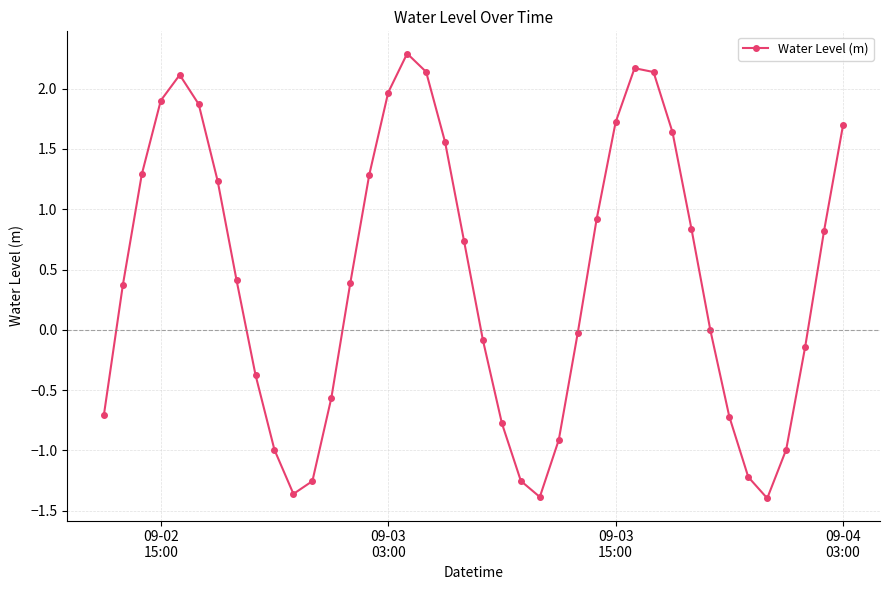

What is the greatest value displayed?

2.3